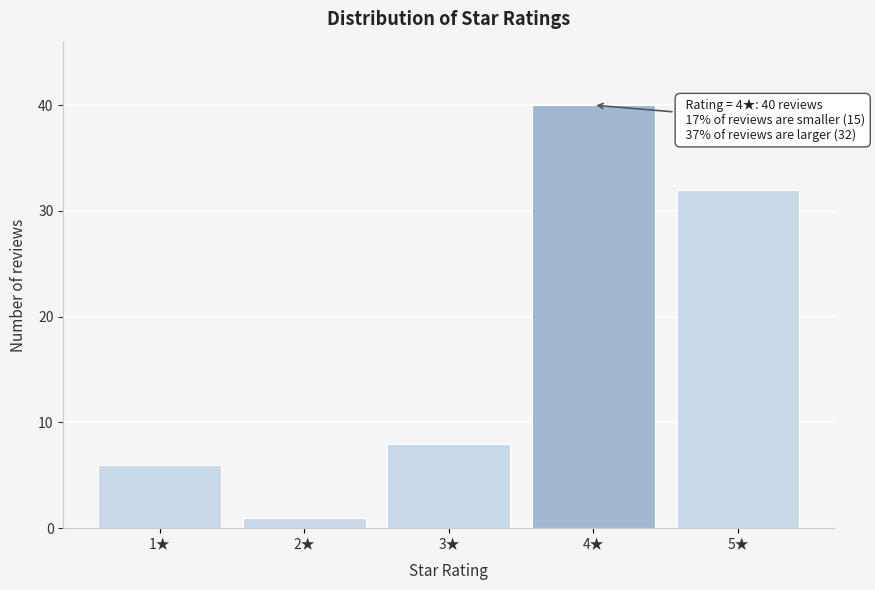

Reading left to right, transcribe all the data shown in this chart.

6	1	8	40	32